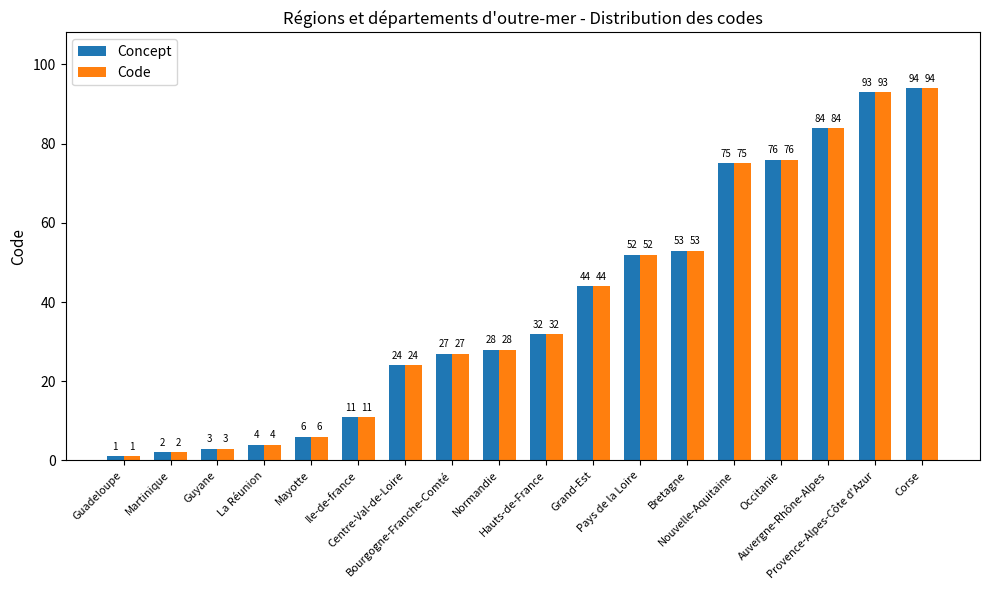

At how many categories does at least one series exceed 83?

3